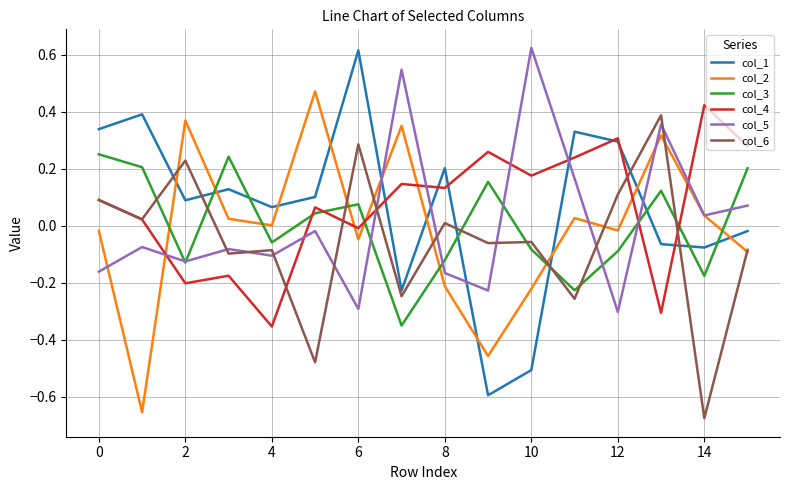

After their last crossing, which series has the higher values: col_3 or col_6?

col_3